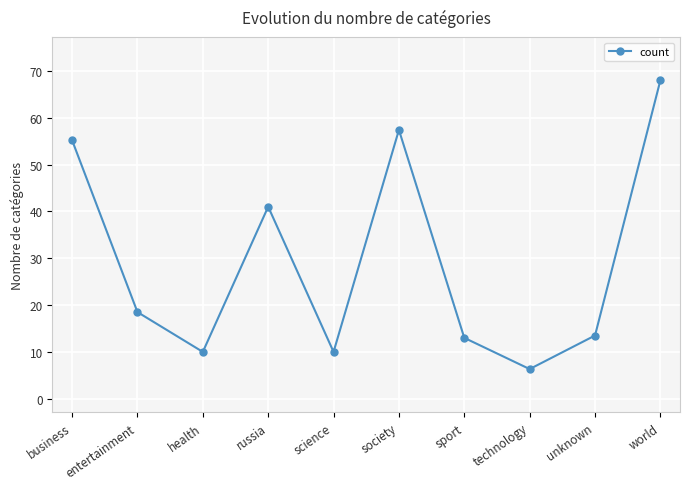

How many values exceed 18?

5